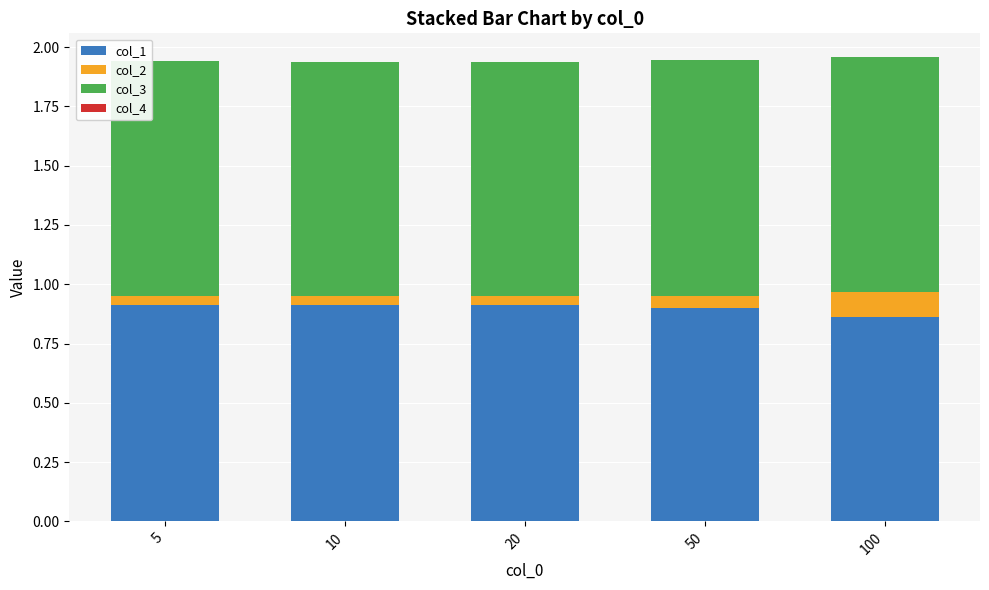

Are the bars grouped side by side (vs. stacked)?

No